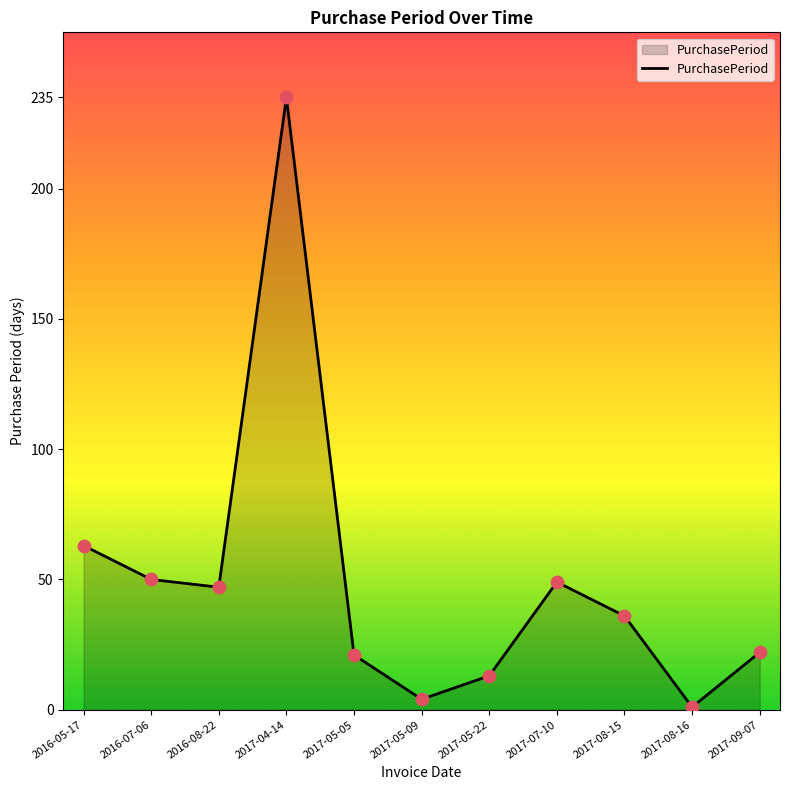

What is the change in value from 2017-05-05 to 2017-08-15?

+15